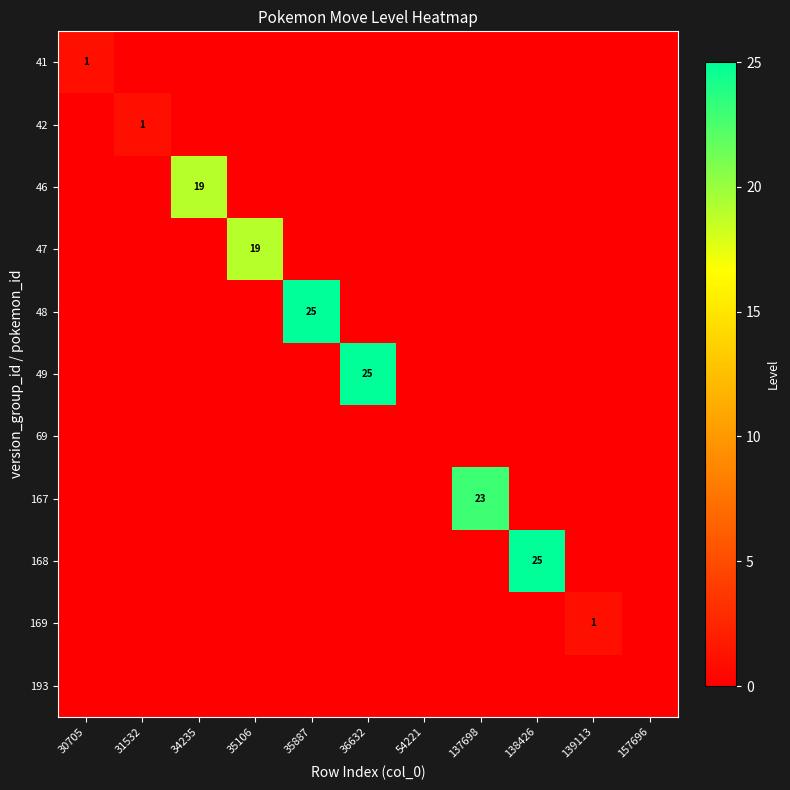

Is it true that 41 equals 0 at 30705?

False